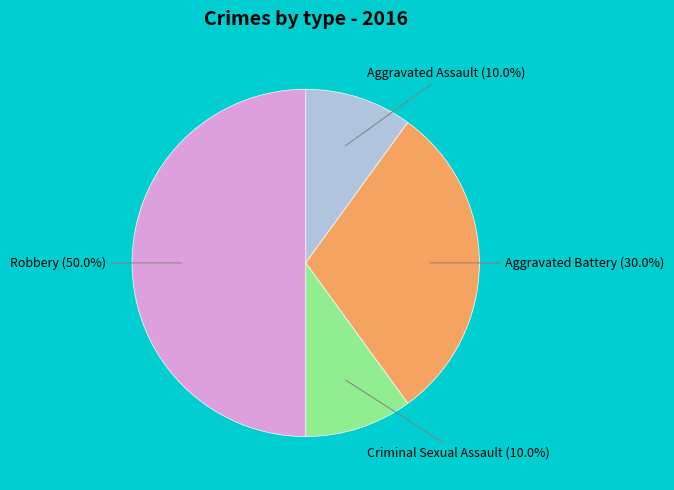

To the nearest percent, what is the difference between the Robbery and Aggravated Battery slice percentages?

20%